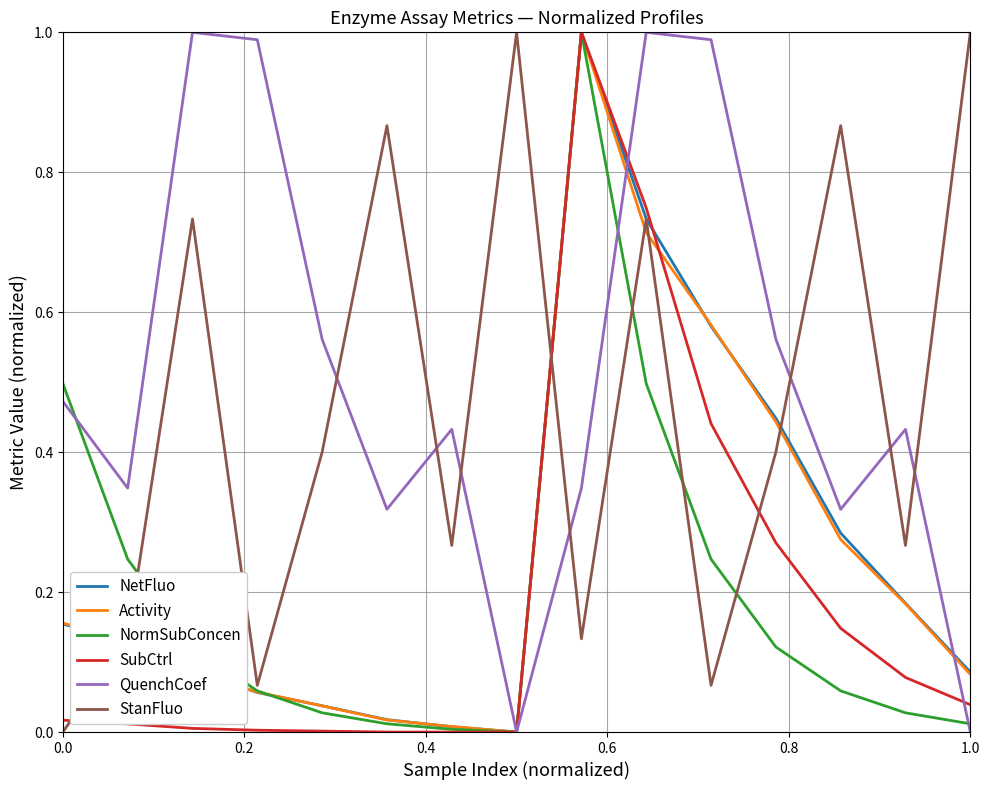

Which series has the largest total across all categories?

QuenchCoef